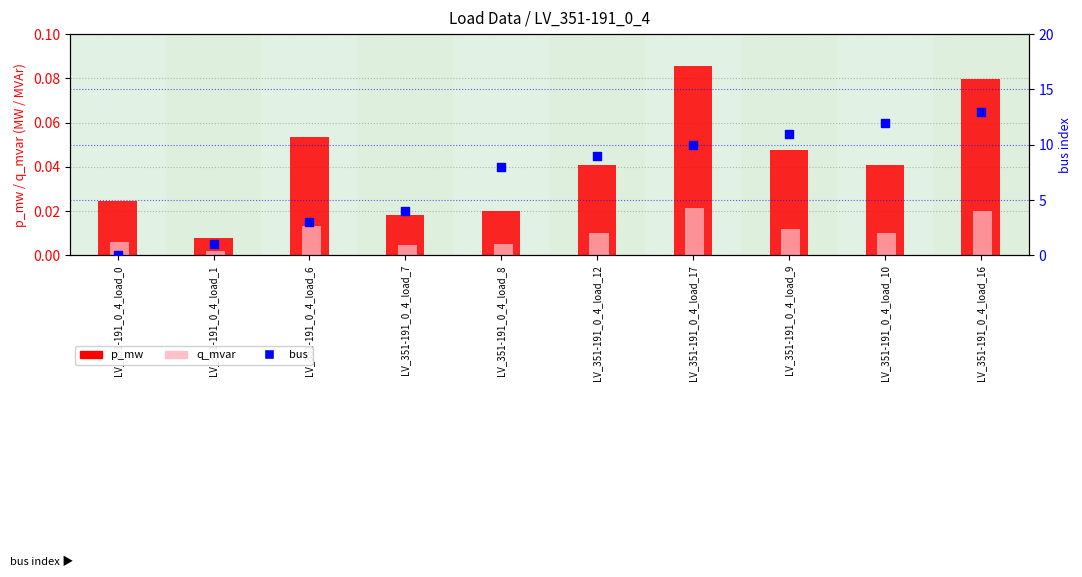

Which series contains the lowest Y value?

bus